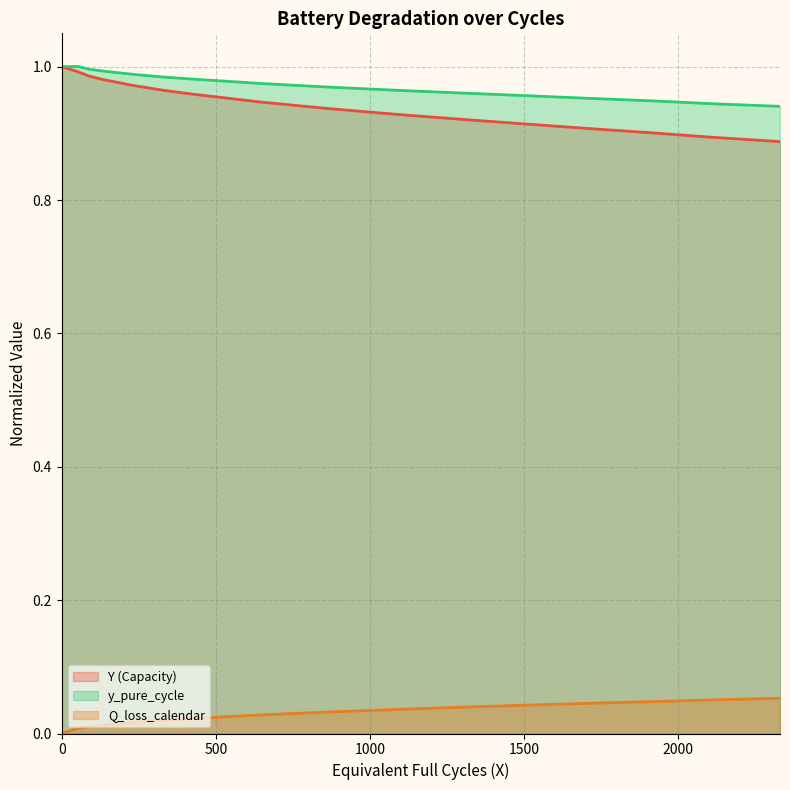

Reading left to right, transcribe all the data shown in this chart.

Y (Capacity): 1.0	1.0	1.0	1.0	1.0	1.0	1.0	0.9	0.9	0.9	0.9	0.9	0.9	0.9	0.9	0.9
y_pure_cycle: 1.0	1.0	1.0	1.0	1.0	1.0	1.0	1.0	1.0	1.0	1.0	1.0	1.0	0.9	0.9	0.9
Q_loss_calendar: 0.0	0.0	0.0	0.0	0.0	0.0	0.0	0.0	0.0	0.0	0.0	0.0	0.0	0.0	0.1	0.1